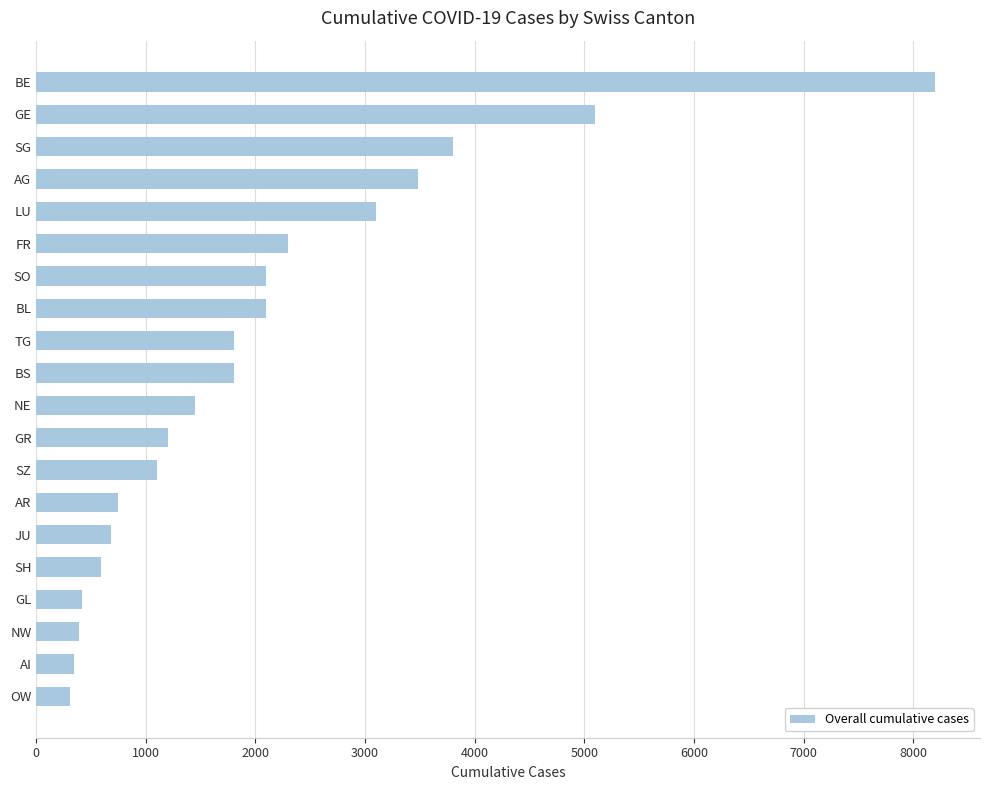

Count the number of categories in the chart.

20